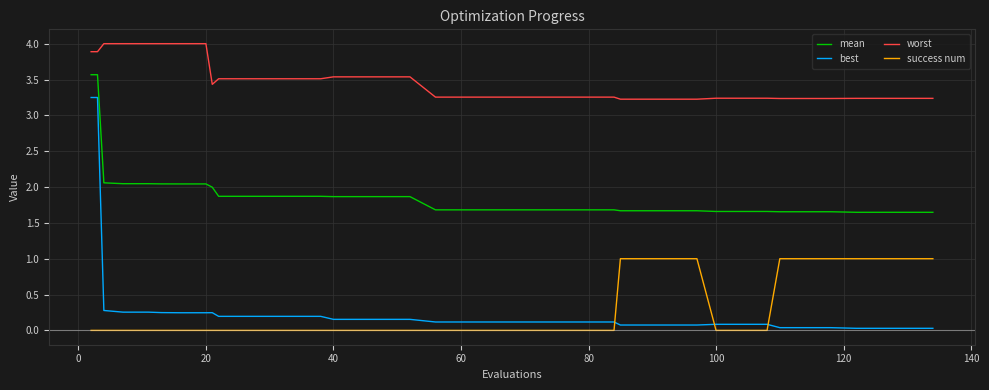

True or false: mean and best intersect in this chart.

False